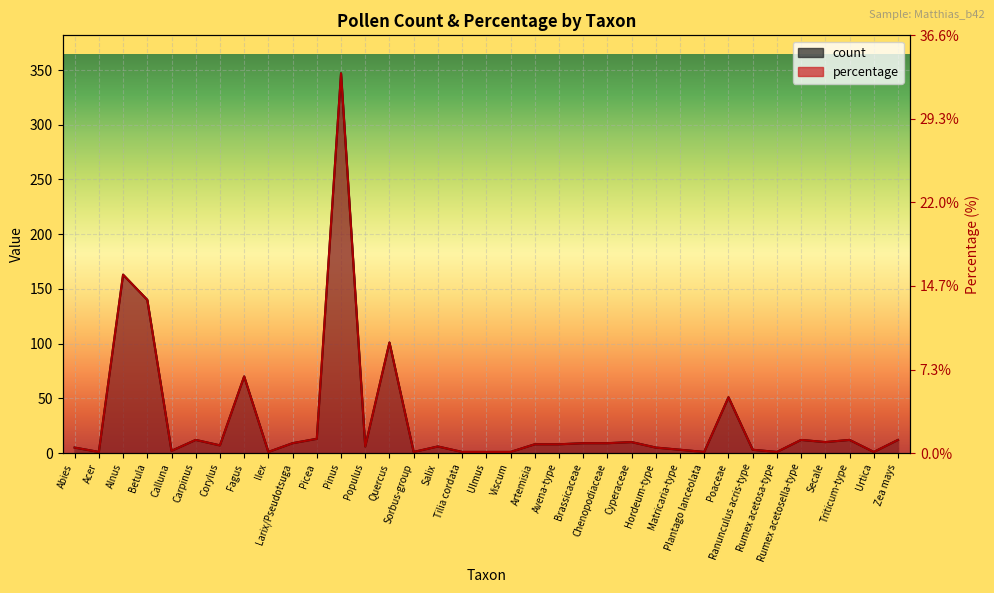

At how many categories does at least one series exceed 147?

2